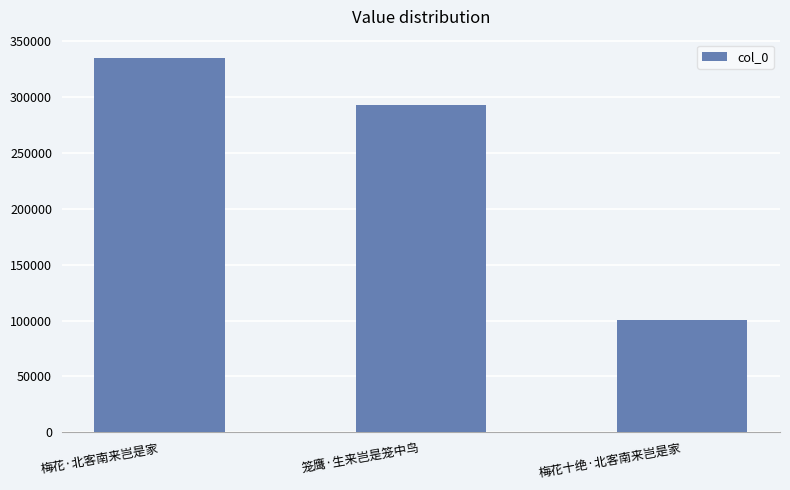

How many bars are there in total?

3